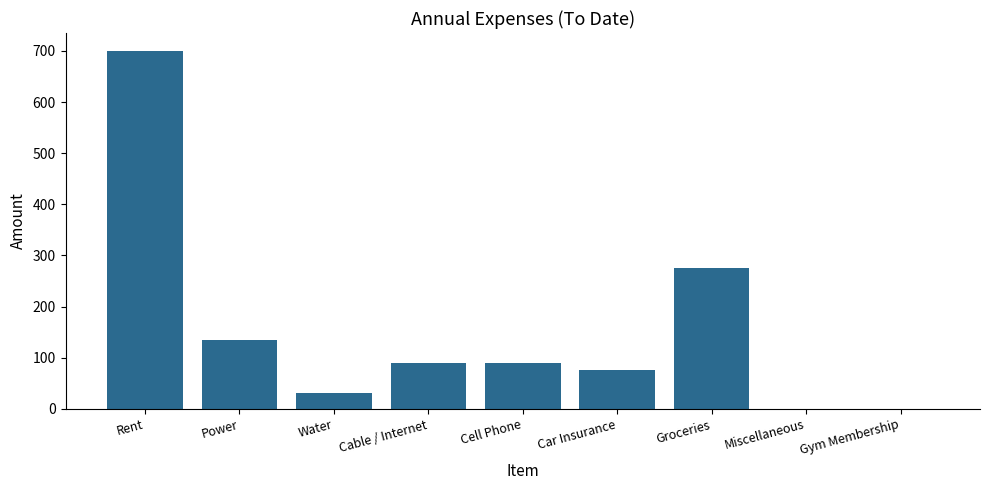

Reading left to right, what are all the values shown in this chart?

Rent=700	Power=135	Water=30	Cable / Internet=90	Cell Phone=90	Car Insurance=75	Groceries=275	Miscellaneous=0	Gym Membership=0